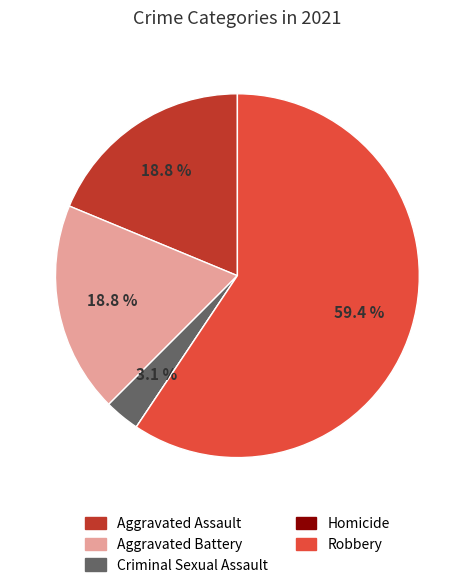

What percentage is the Criminal Sexual Assault slice, to the nearest percent?

3%